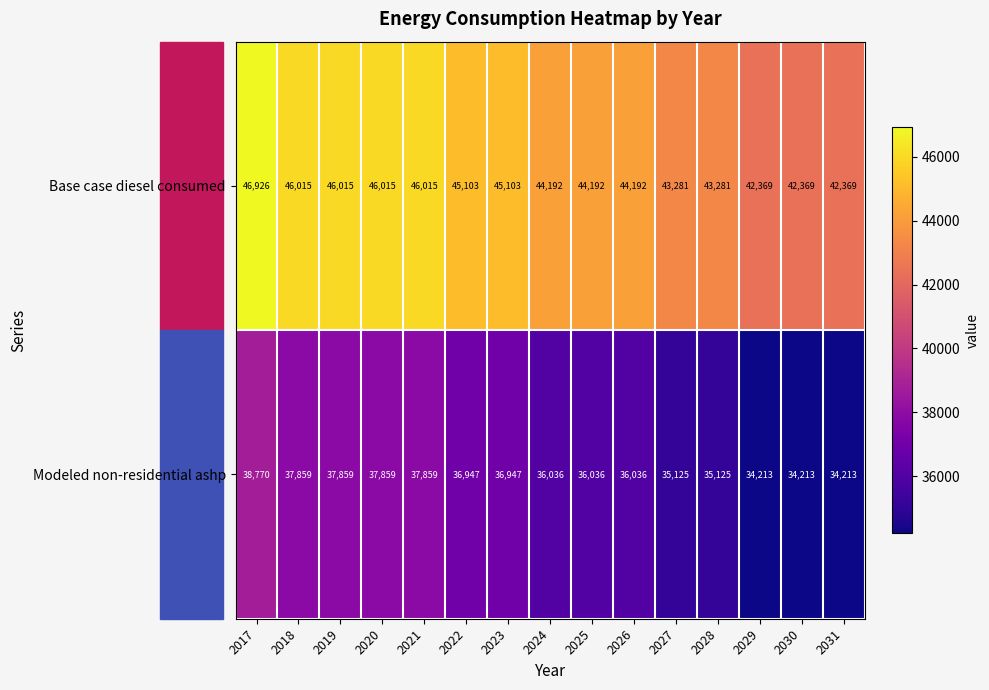

Where does the Modeled non-residential ashp series first go above 36036?

2017